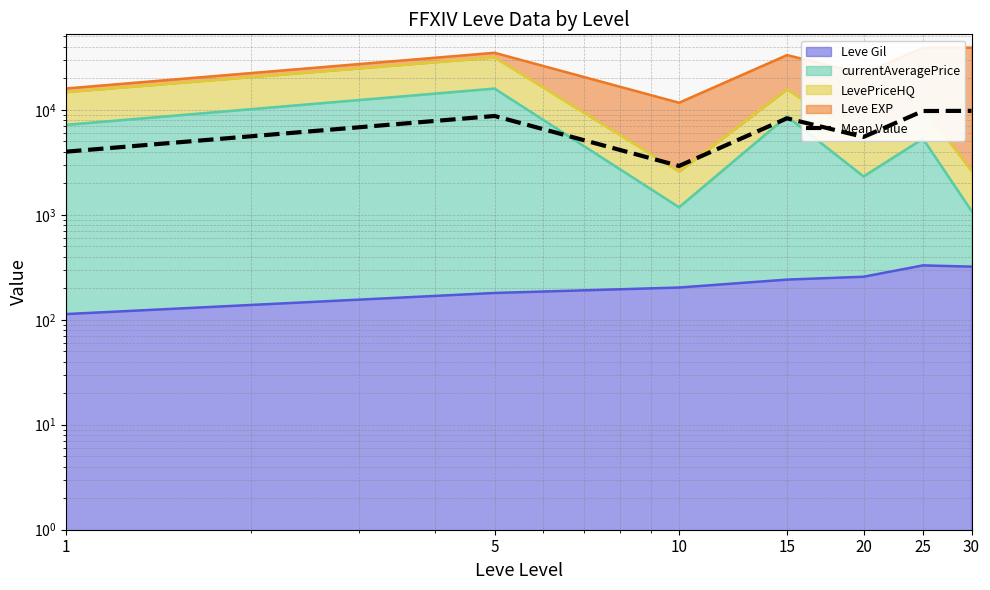

Approximately how many times larger is the value at 15 compared to 30?

0.8